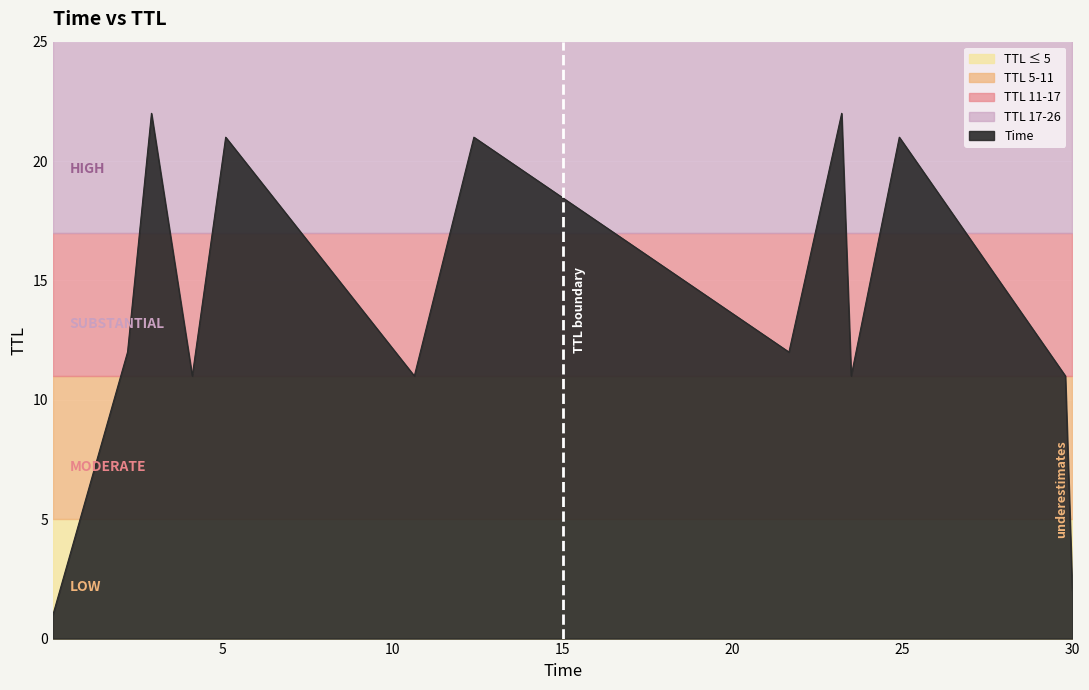

How many distinct data groups are displayed?

1